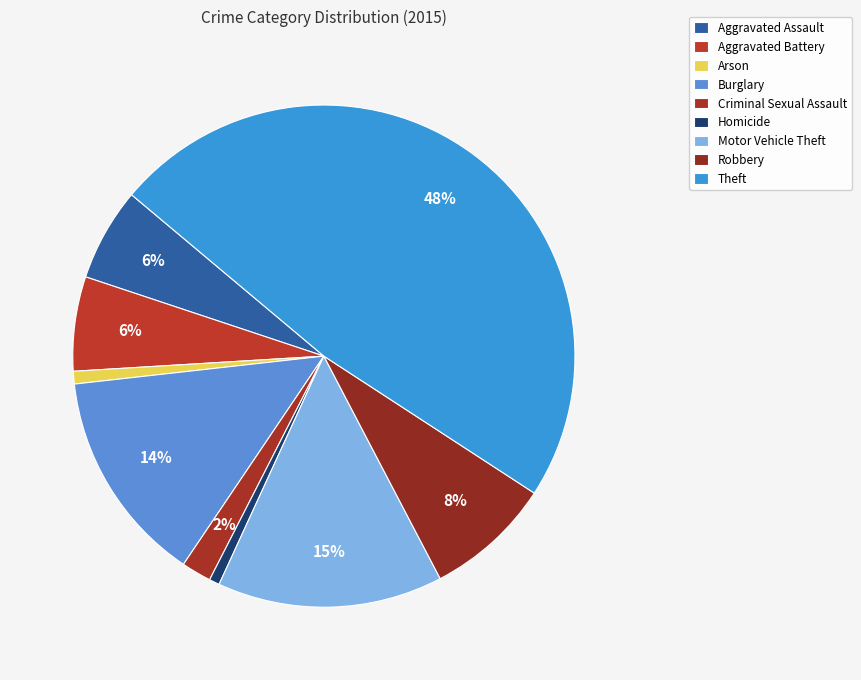

To the nearest percent, what is the difference between the Motor Vehicle Theft and Arson slice percentages?

14%